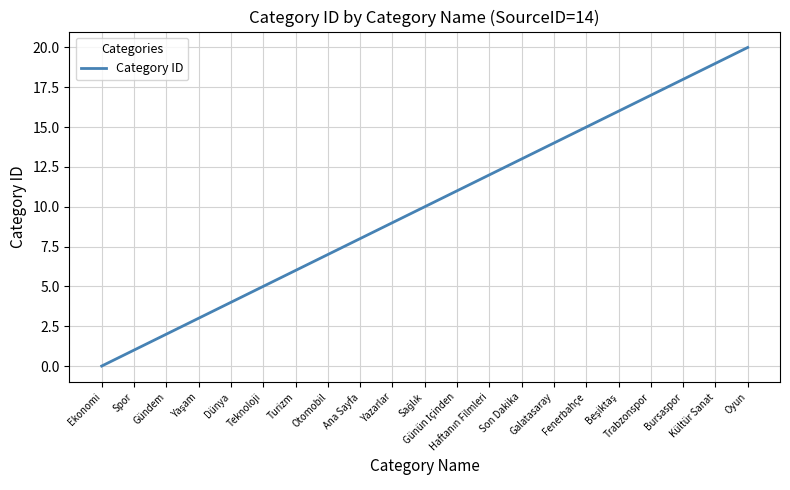

What is the greatest value displayed?

20